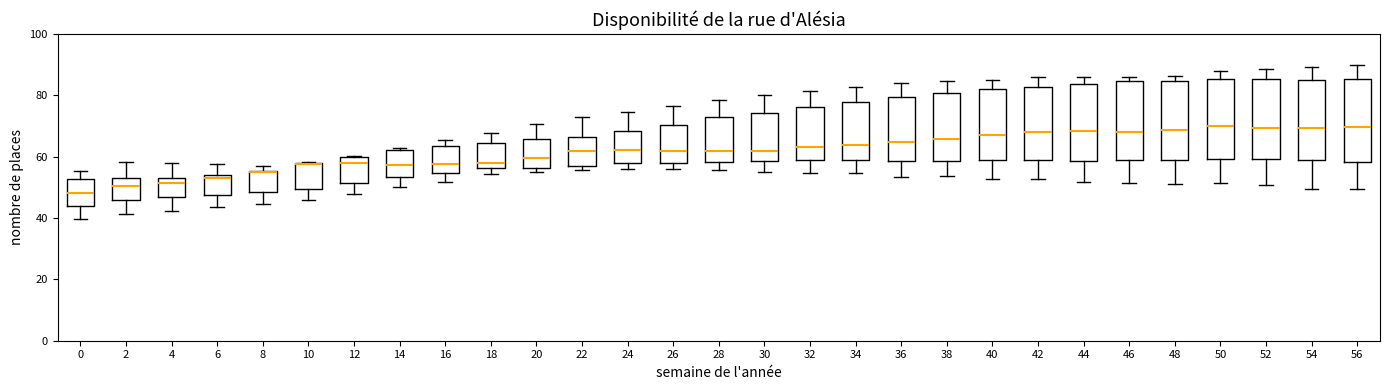

Reading left to right, transcribe this box plot: for each box, give where its median line is, the range the box spans, and where its two whiskers end, as read against the y-axis. The values are not printed on the chart, so give them approximately, as read against the axis.

0: median 48, box 44 to 52, whiskers 40 to 56
2: median 50, box 46 to 52, whiskers 42 to 58
4: median 52, box 46 to 54, whiskers 42 to 58
6: median 52, box 48 to 54, whiskers 44 to 58
8: median 56 (drawn on the box's upper edge), box 48 to 56, whiskers 44 to 58
10: median 58 (drawn on the box's upper edge), box 50 to 58, whiskers 46 to 58
12: median 58, box 52 to 60, whiskers 48 to 60
14: median 58, box 54 to 62, whiskers 50 to 62 (just above the box's upper edge)
16: median 58, box 54 to 64, whiskers 52 to 66
18: median 58, box 56 to 64, whiskers 54 to 68
20: median 60, box 56 to 66, whiskers 54 to 70
22: median 62, box 56 to 66, whiskers 56 (just below the box's lower edge) to 74
24: median 62, box 58 to 68, whiskers 56 to 74
26: median 62, box 58 to 70, whiskers 56 to 76
28: median 62, box 58 to 72, whiskers 56 to 78
30: median 62, box 58 to 74, whiskers 56 to 80
32: median 64, box 58 to 76, whiskers 54 to 82
34: median 64, box 58 to 78, whiskers 54 to 82
36: median 64, box 58 to 80, whiskers 54 to 84
38: median 66, box 58 to 80, whiskers 54 to 84
40: median 68, box 58 to 82, whiskers 52 to 84
42: median 68, box 58 to 82, whiskers 52 to 86
44: median 68, box 58 to 84, whiskers 52 to 86
46: median 68, box 58 to 84, whiskers 52 to 86
48: median 68, box 58 to 84, whiskers 52 to 86
50: median 70, box 60 to 86, whiskers 52 to 88
52: median 70, box 60 to 86, whiskers 50 to 88
54: median 70, box 58 to 86, whiskers 50 to 90
56: median 70, box 58 to 86, whiskers 50 to 90